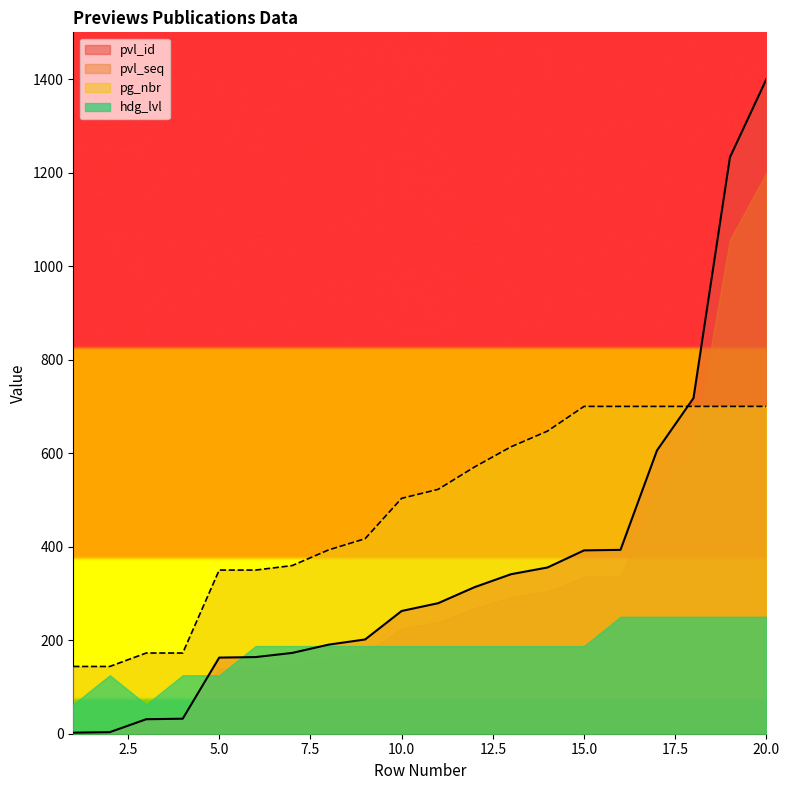

What is the minimum value for pvl_id?

2.2